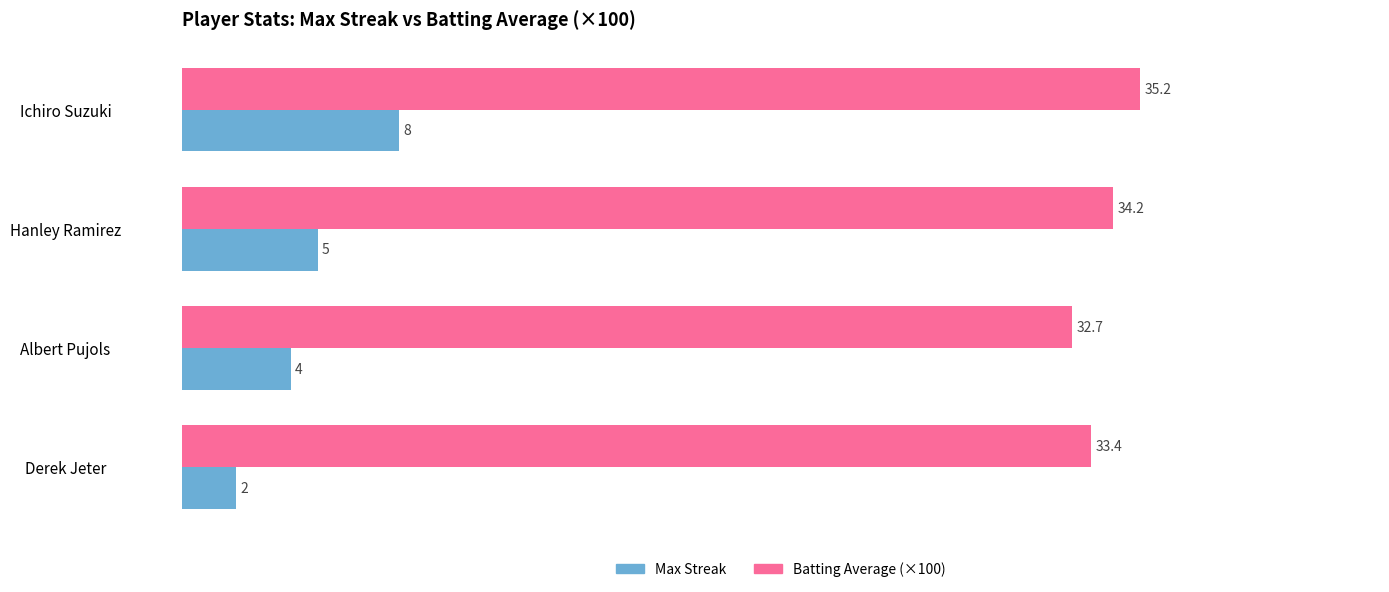

How many data points in Max Streak are less than 5?

2